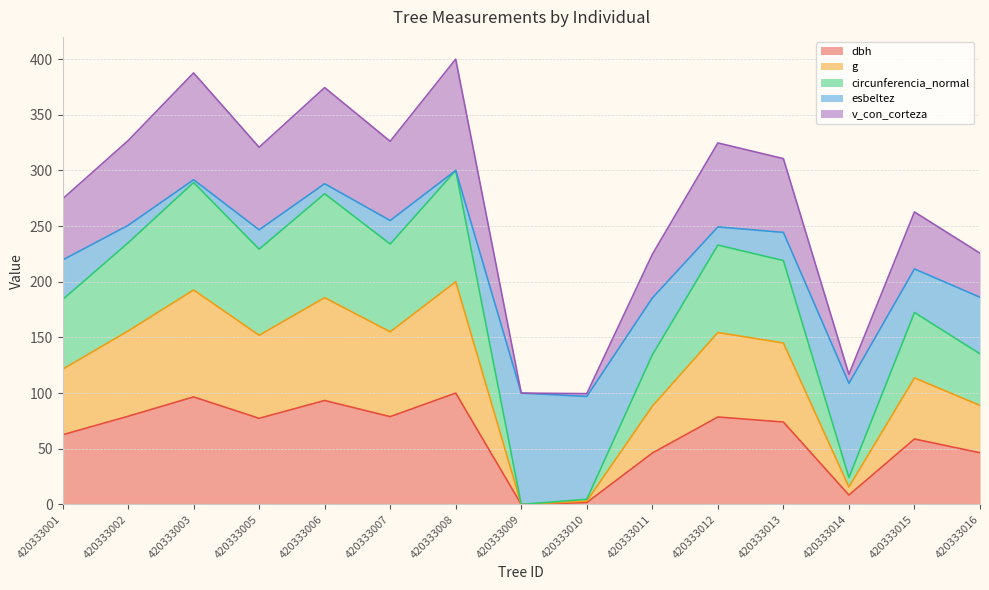

What is the sum of the dbh values at 420333015 and 420333009?

58.8